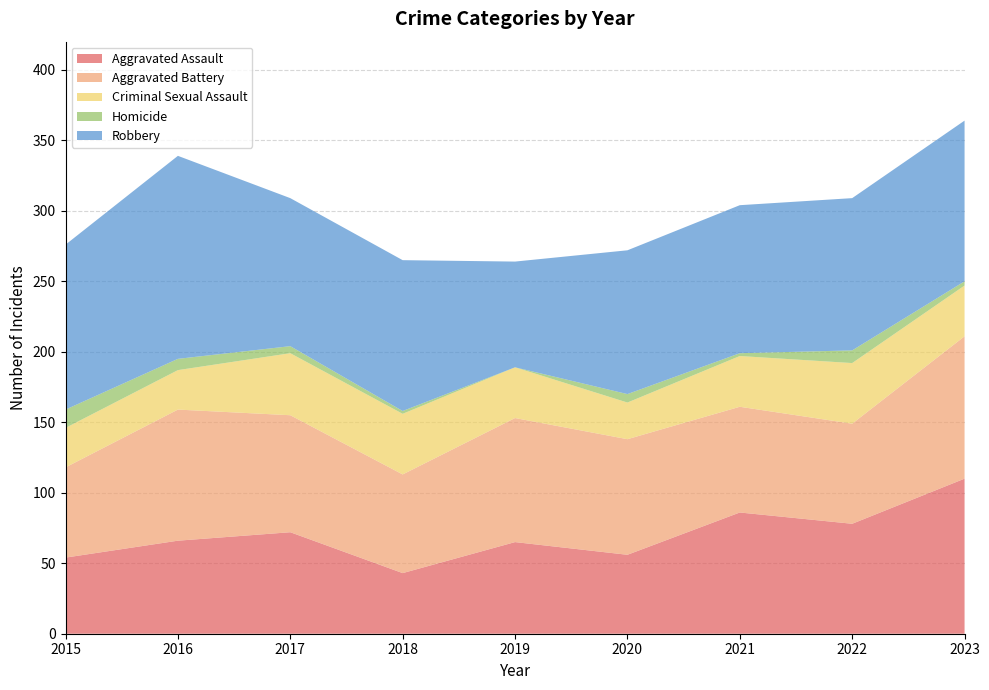

Reading left to right, transcribe all the data shown in this chart.

Aggravated Assault: 54	66	72	43	65	56	86	78	110
Aggravated Battery: 64	93	83	70	88	82	75	71	101
Criminal Sexual Assault: 28	28	44	43	36	26	36	43	36
Homicide: 13	8	5	2	0	6	2	9	3
Robbery: 117	144	105	107	75	102	105	108	114